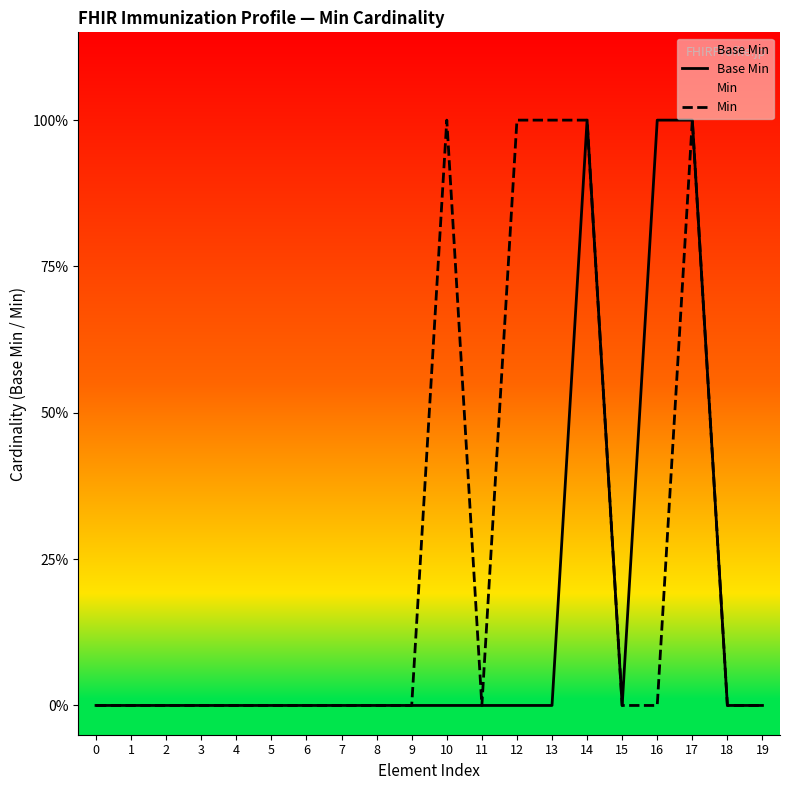

True or false: Min and Base Min intersect in this chart.

False